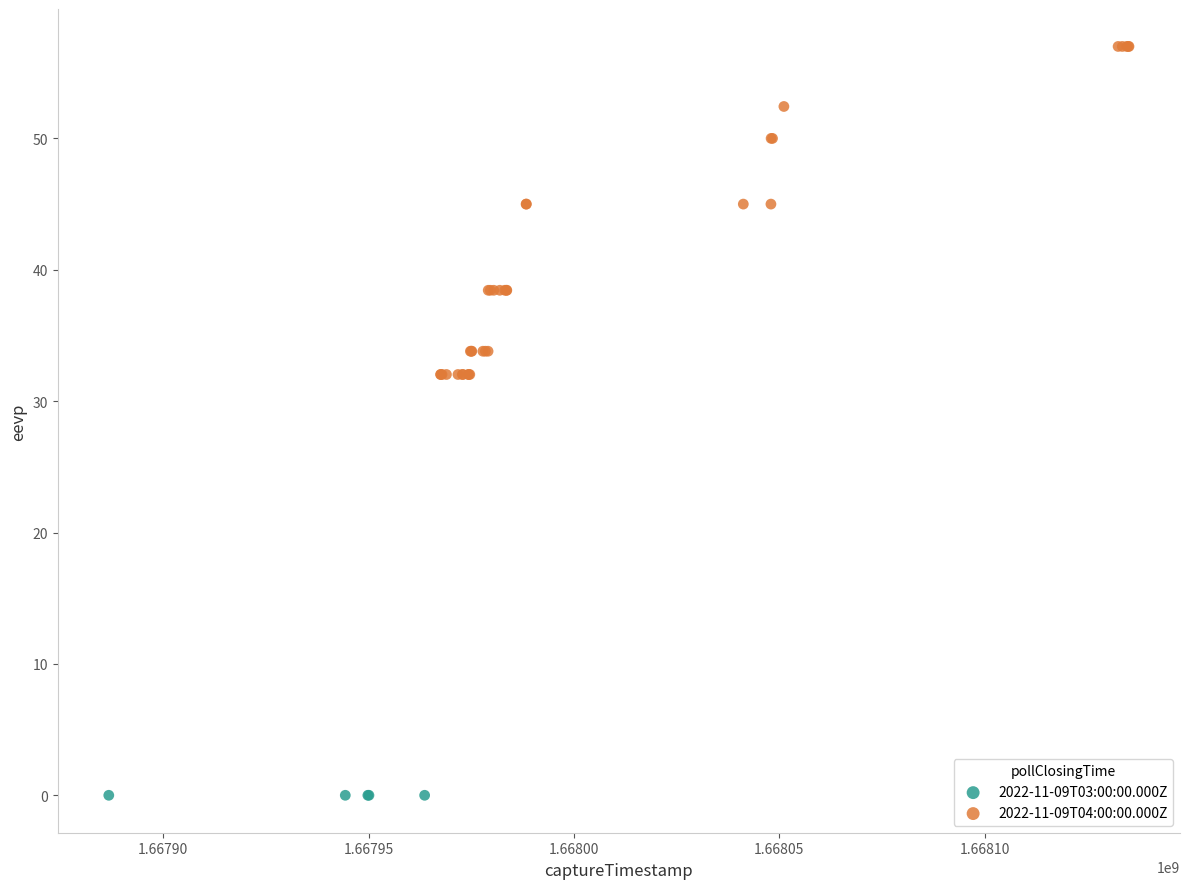

Which series reaches the minimum Y coordinate?

2022-11-09T03:00:00.000Z